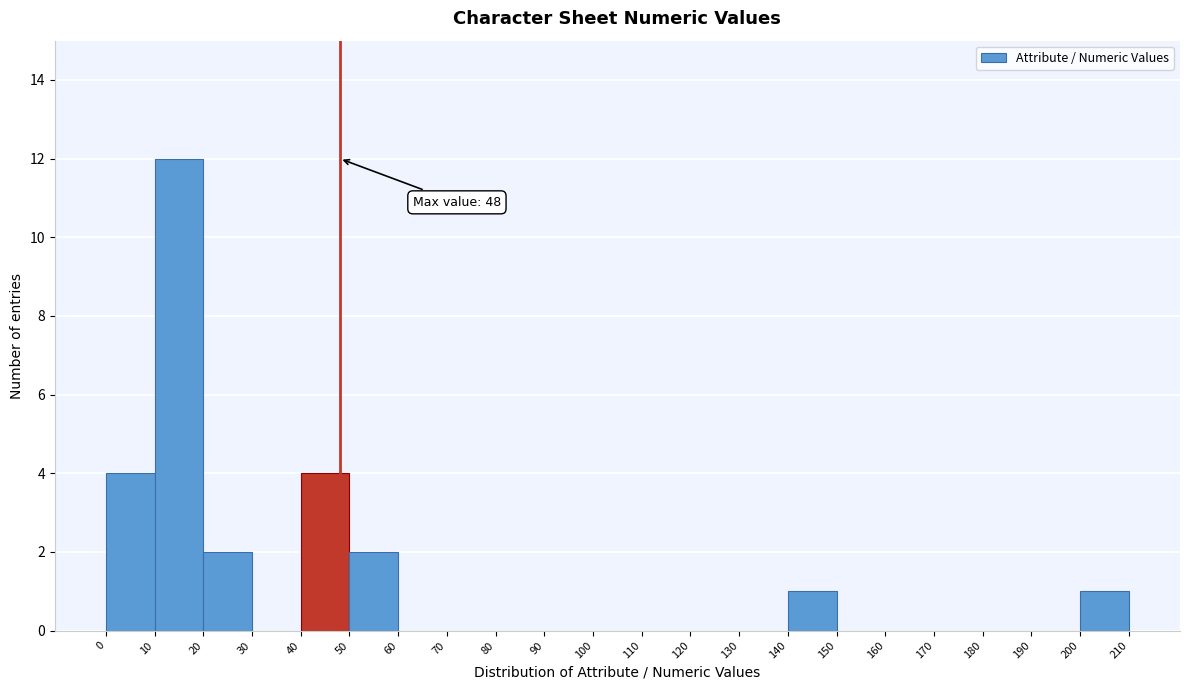

Which range on the x-axis has the tallest bar?

10 to 20